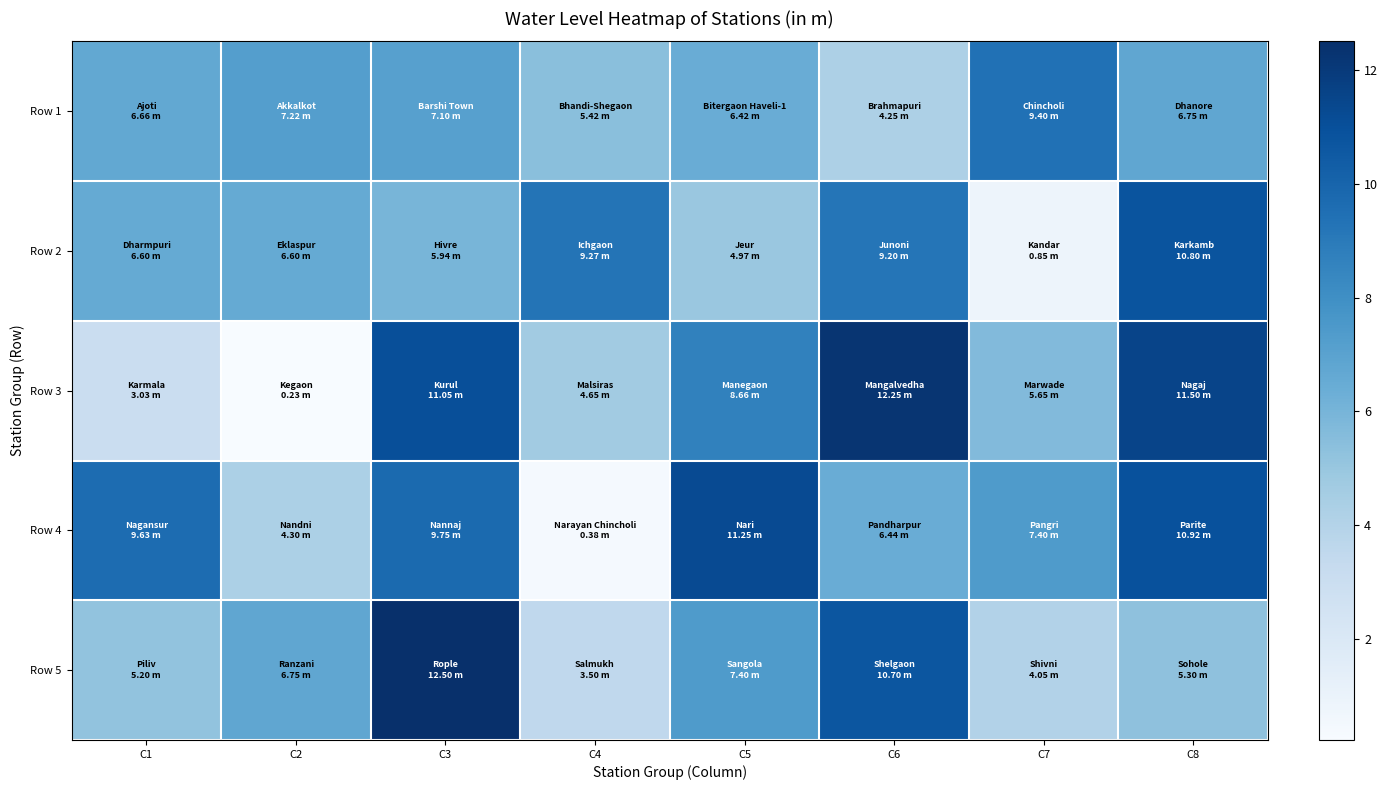

Which series has the largest total across all categories?

Row 4